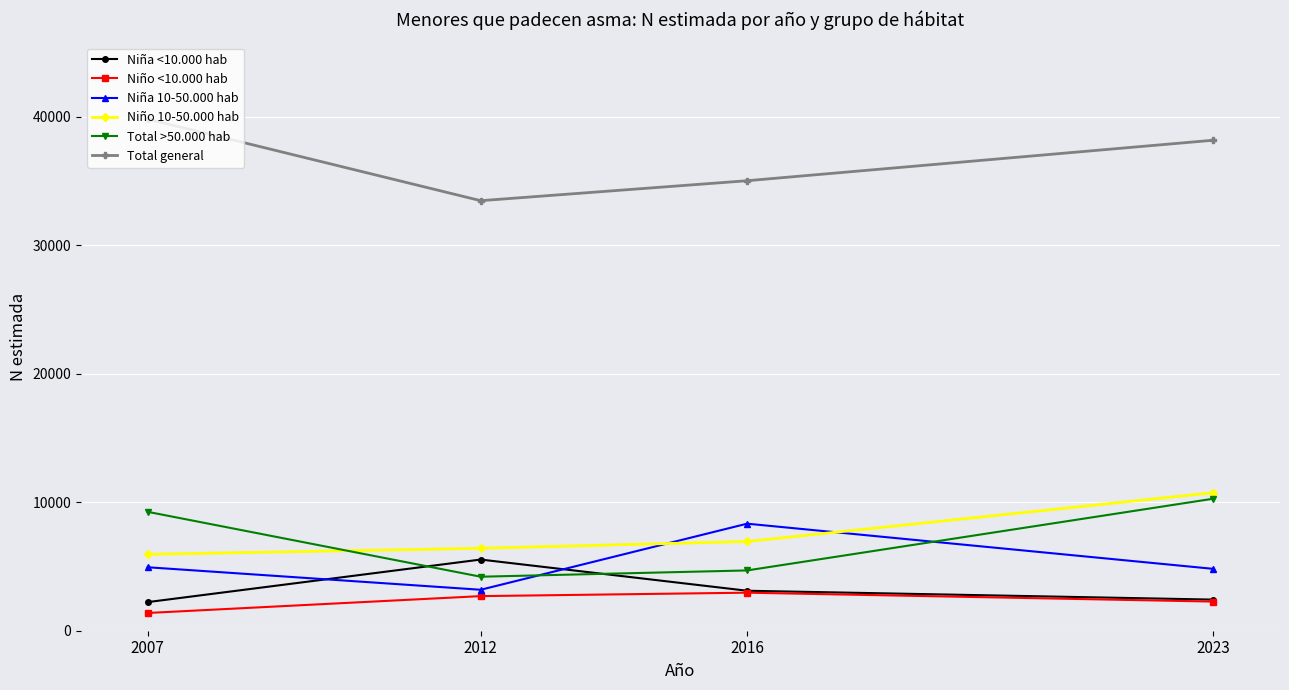

What is the difference between the maximum and minimum values in the Niña 10-50.000 hab series?

5142